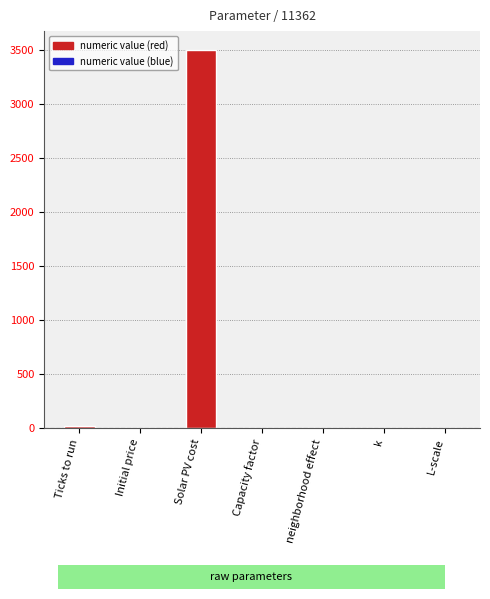

What is the sum of all values?

3521.7